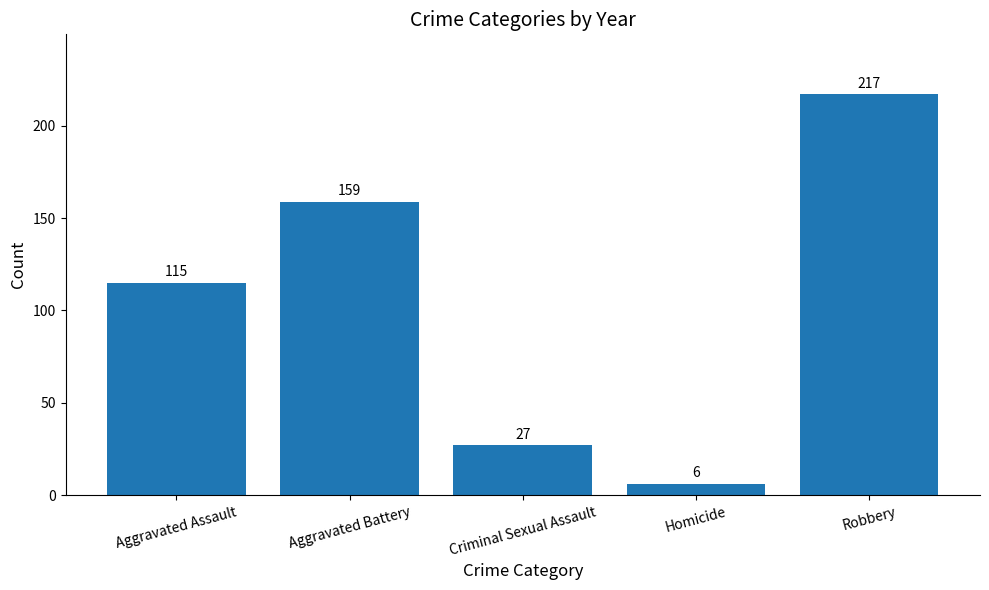

What is the label of the 1st bar from the right?

Robbery